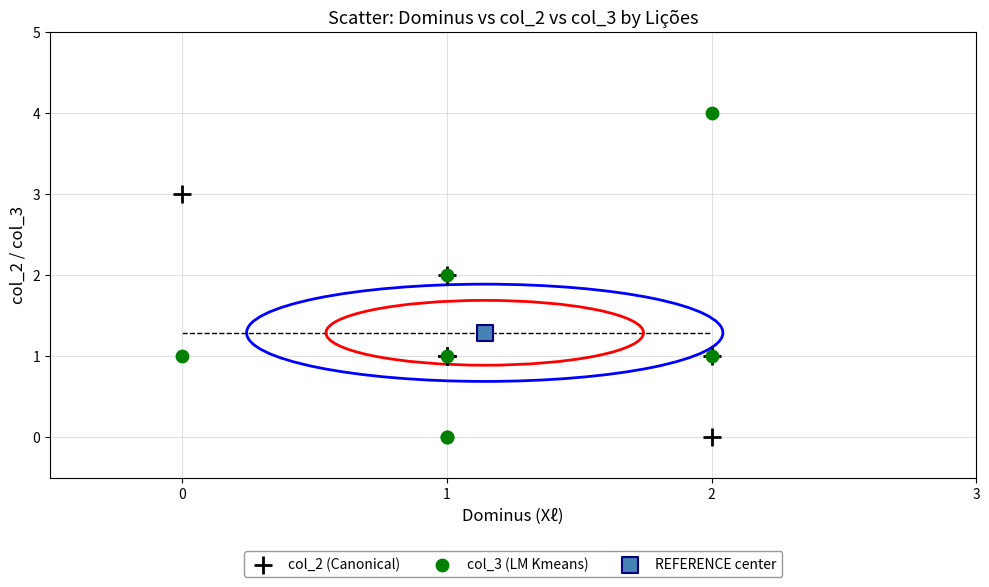

What are all the series names shown in the legend?

col_2 (Canonical), col_3 (LM Kmeans), REFERENCE center